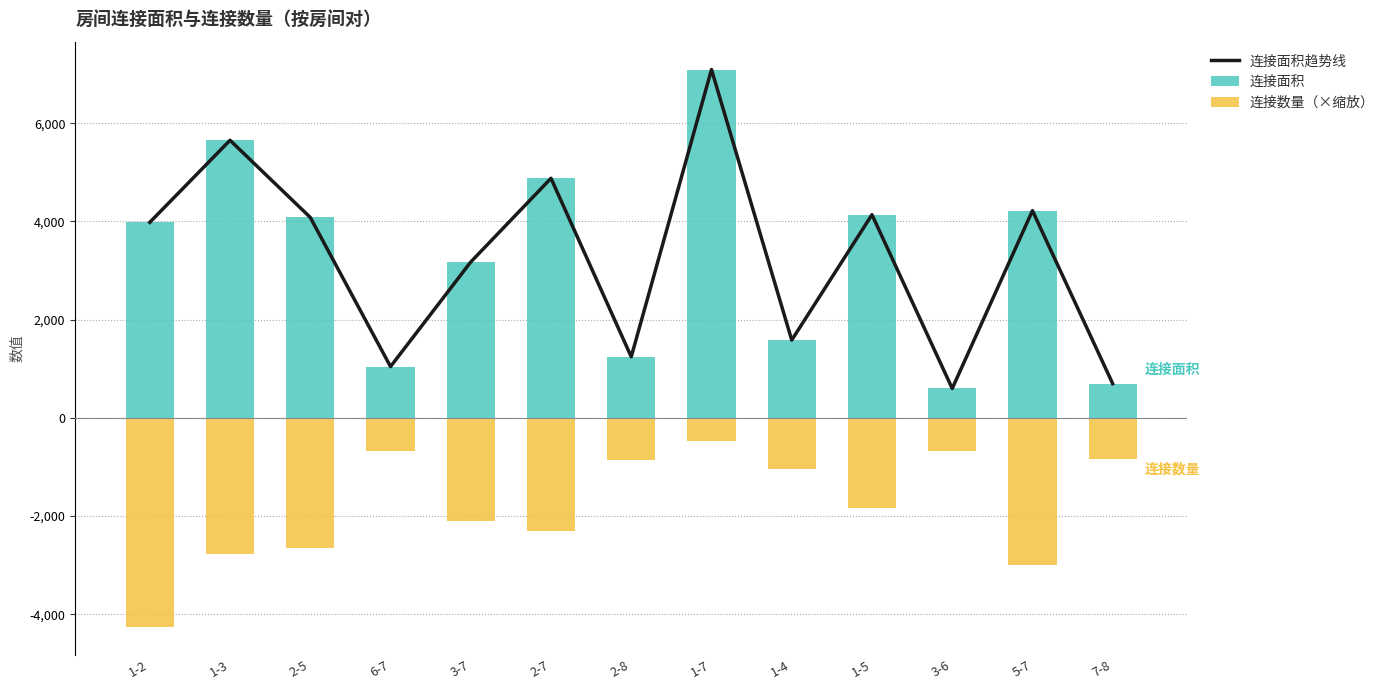

Which series has the largest total across all categories?

连接面积趋势线